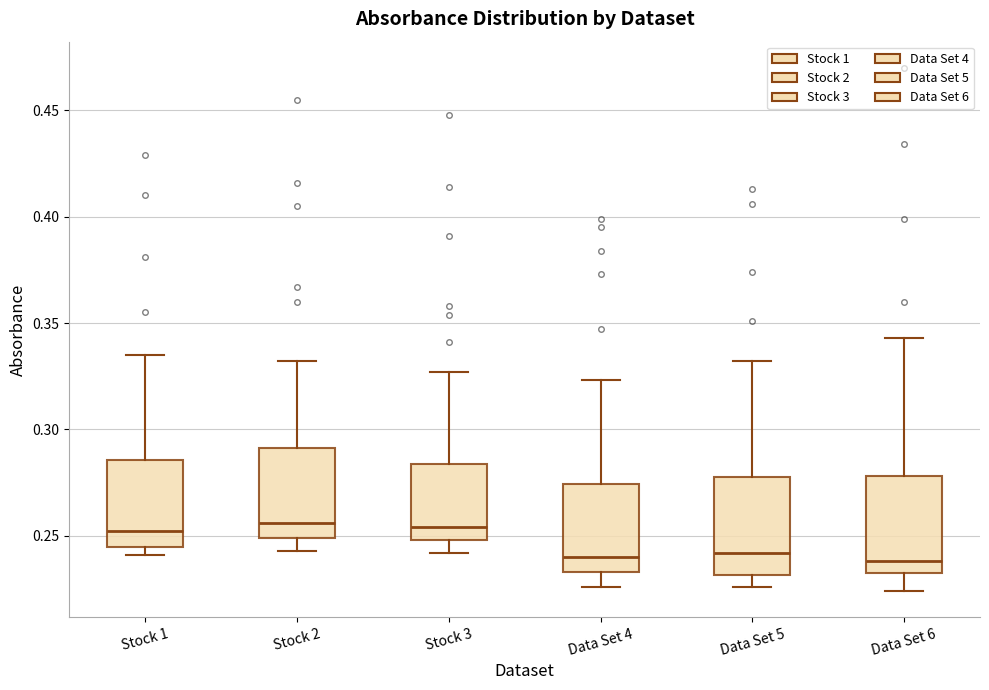

Reading left to right, read every box against the y-axis: the position of its median line, the range the box covers, and the ends of its whiskers. The values are not printed on the chart, so give them approximately, as read against the axis.

Stock 1: median 0.250, box 0.245 to 0.285, whiskers 0.240 to 0.335
Stock 2: median 0.255, box 0.250 to 0.290, whiskers 0.245 to 0.330
Stock 3: median 0.255, box 0.250 to 0.285, whiskers 0.240 to 0.325
Data Set 4: median 0.240, box 0.235 to 0.275, whiskers 0.225 to 0.325
Data Set 5: median 0.240, box 0.230 to 0.280, whiskers 0.225 to 0.330
Data Set 6: median 0.240, box 0.235 to 0.280, whiskers 0.225 to 0.345